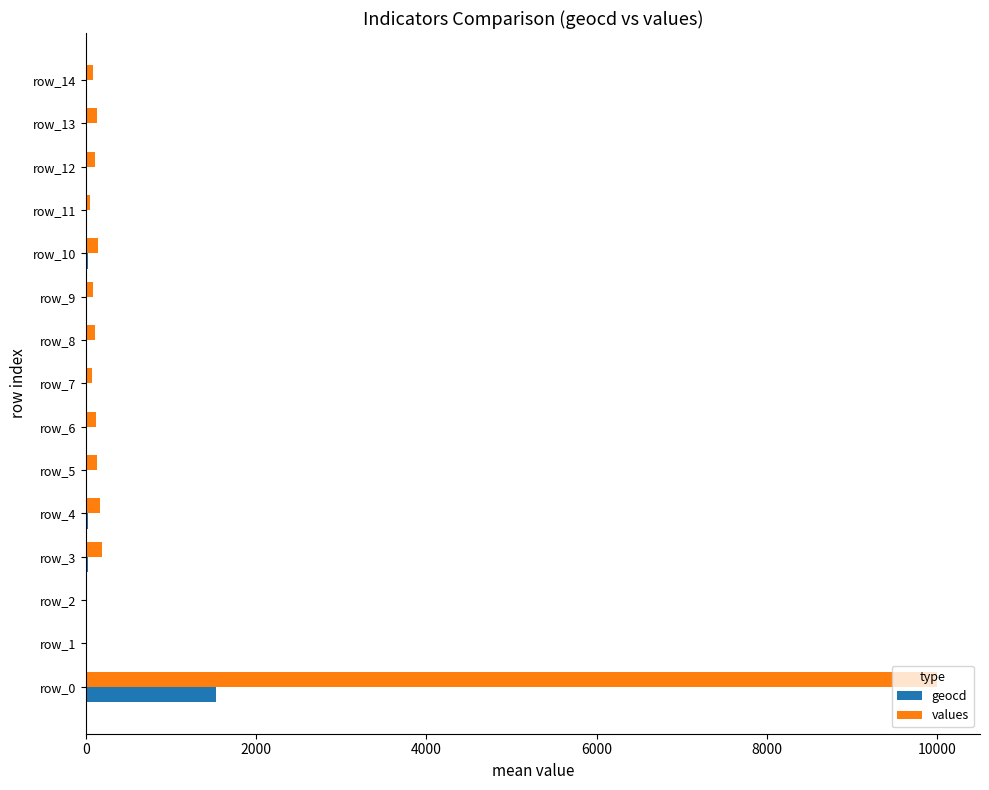

Count the number of categories in the chart.

15